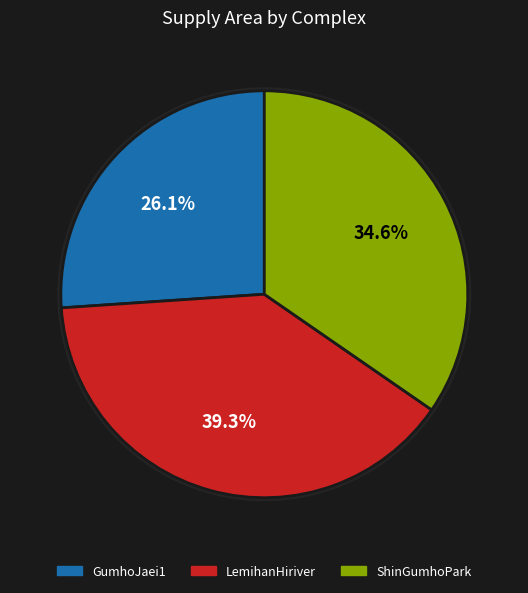

What is the total percentage of GumhoJaei1 and LemihanHiriver?

65.4%